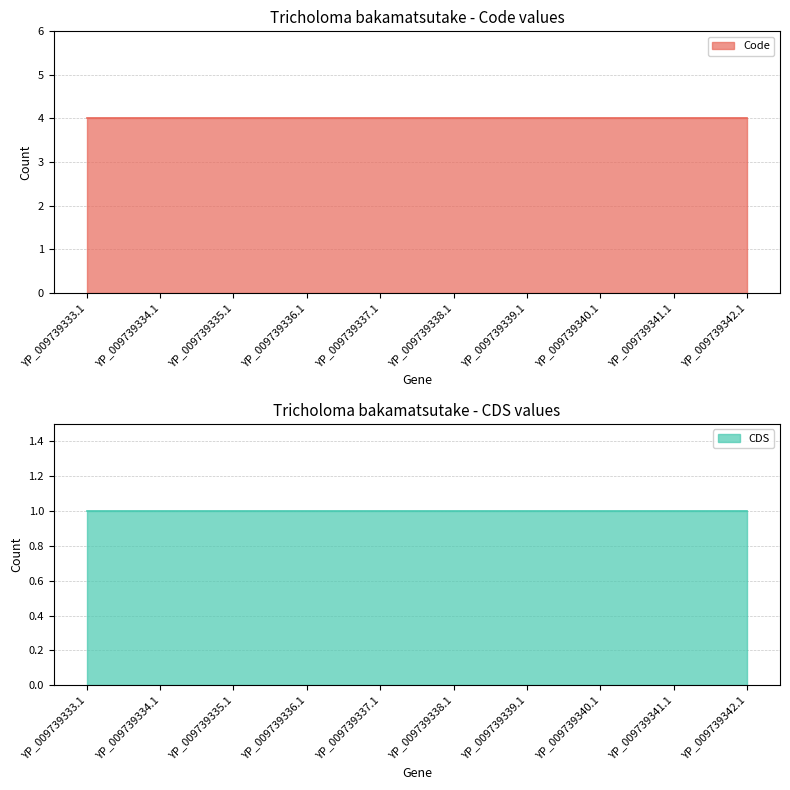

The CDS series shows 1 at YP_009739338.1. True or false?

True